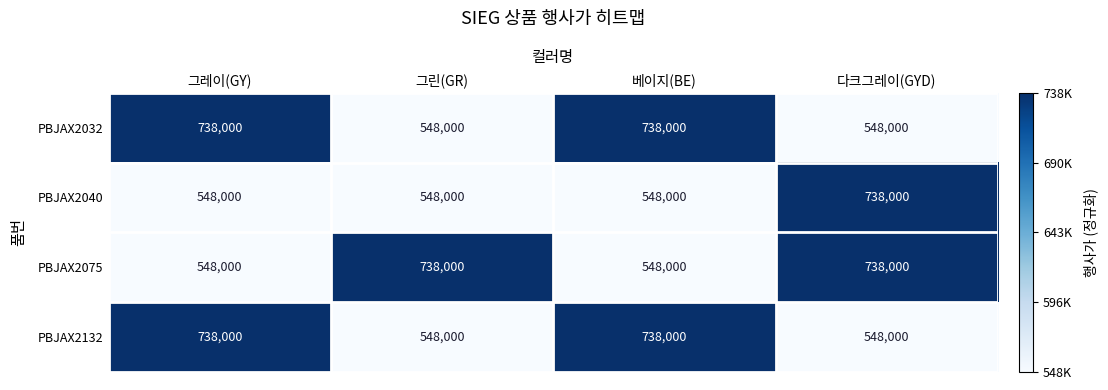

What is the spread (max minus min) of values at 베이지(BE)?

190000